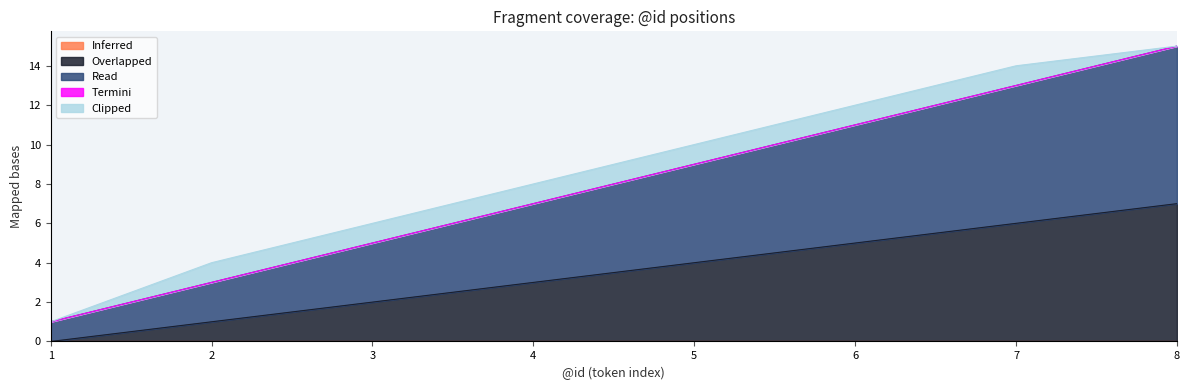

At 1, list the series in order from smallest to largest.

Inferred, Termini, Overlapped, Clipped, Read